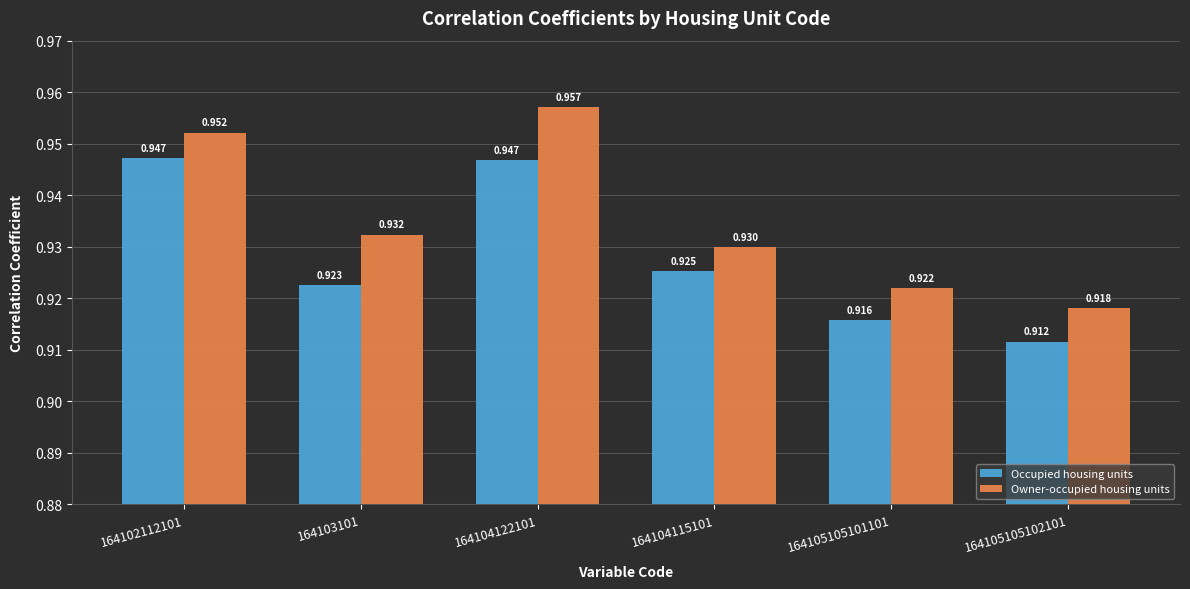

Is it true that Occupied housing units equals 1.3 at 164104115101?

False